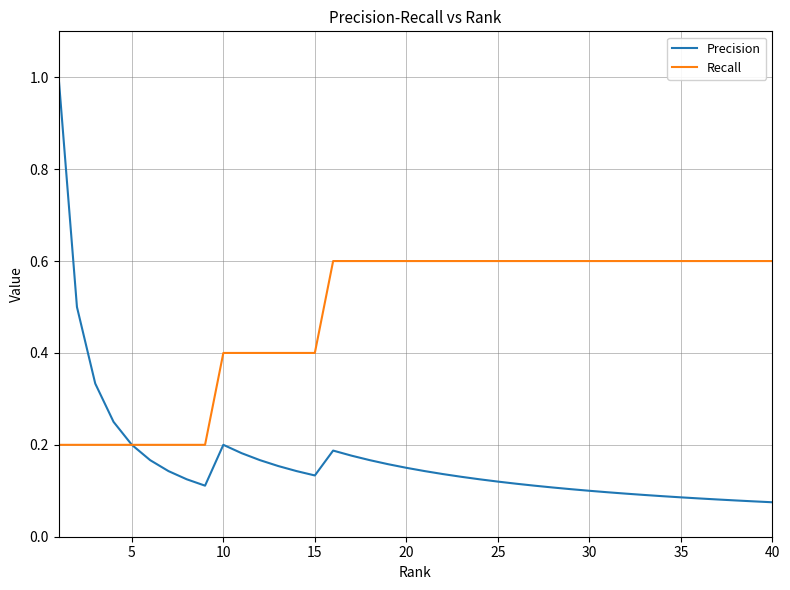

What is the difference between the second highest and second lowest values in the Recall series?

0.4